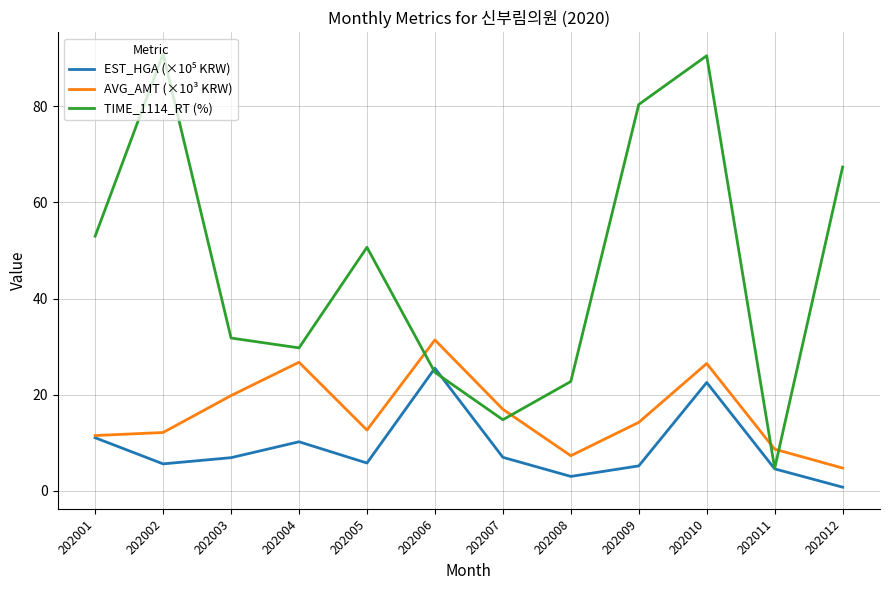

What is the lowest value of the TIME_1114_RT (%) series?

4.6